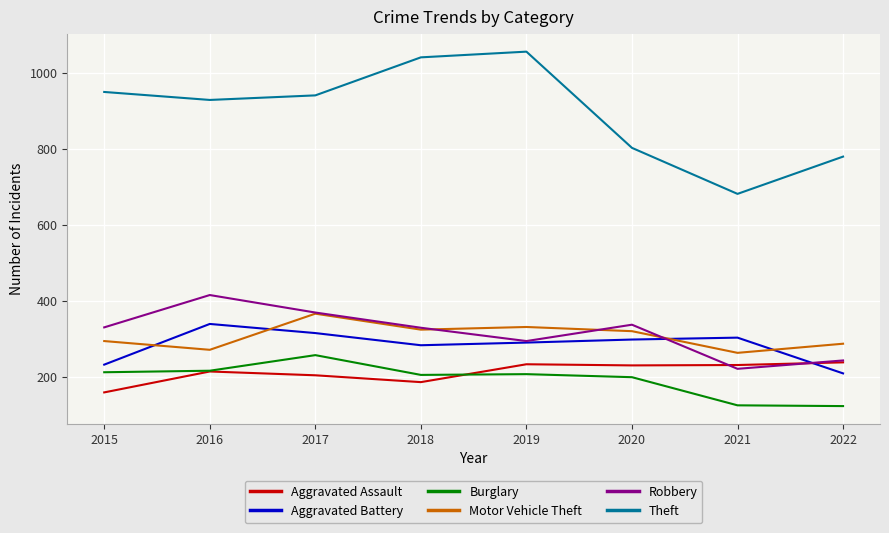

At how many categories does at least one series exceed 985?

2